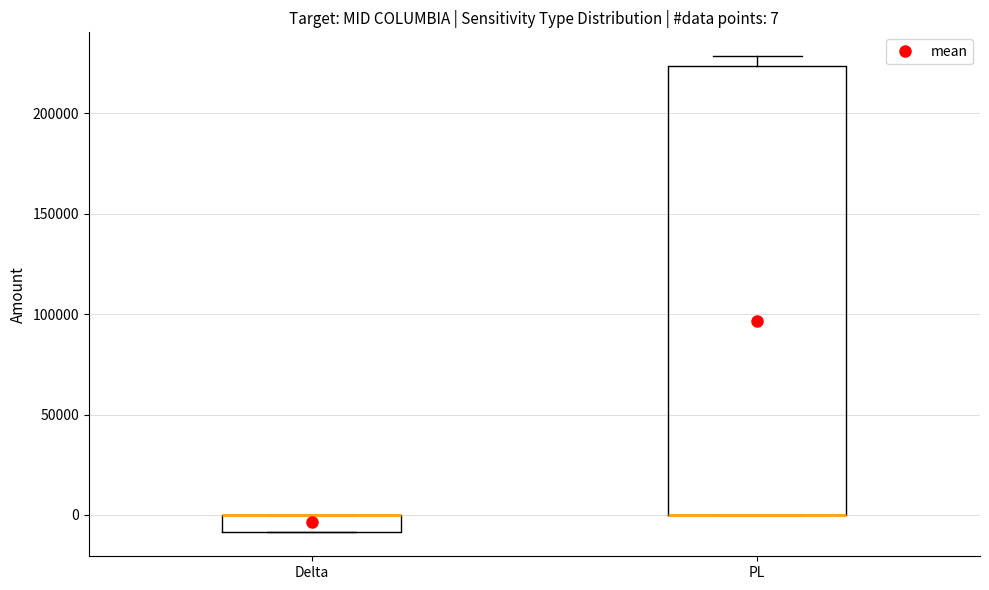

Which box is the tallest, from its lower edge to its upper edge?

PL